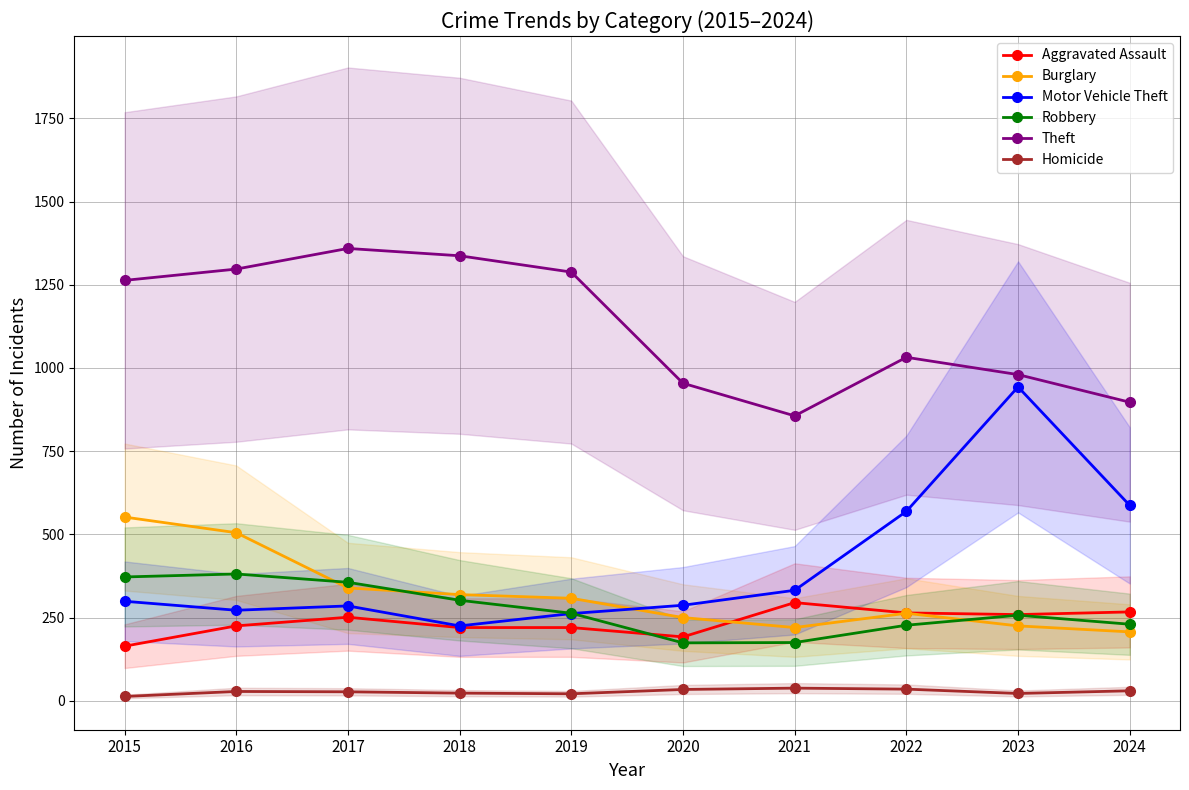

What is the value of the Theft point at the 3rd from the left?

1359